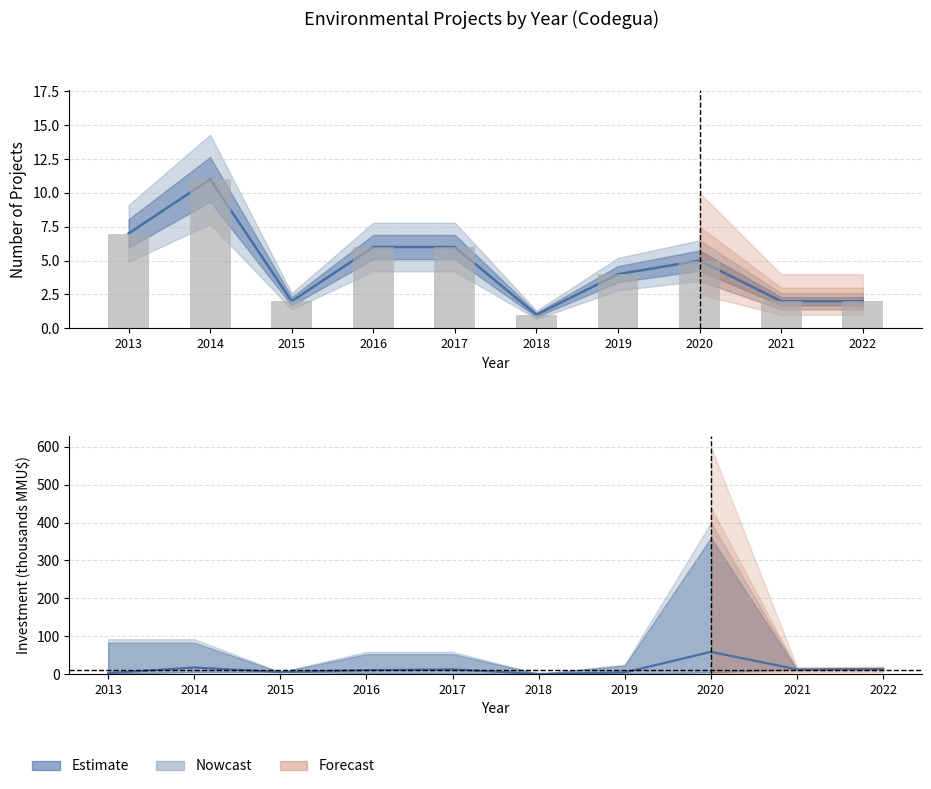

Is the value of Investment_mid at 2021 greater than the value of Count at 2018?

Yes